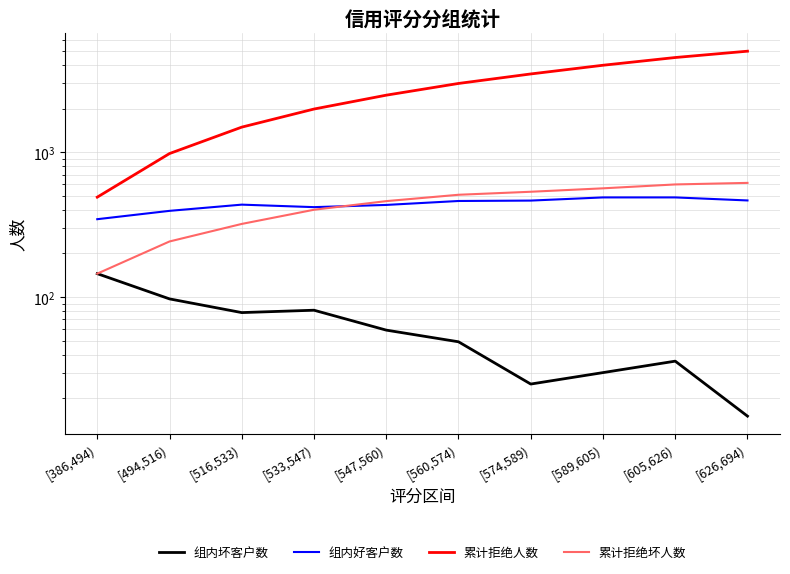

The 组内坏客户数 series shows 30 at [589,605). True or false?

True